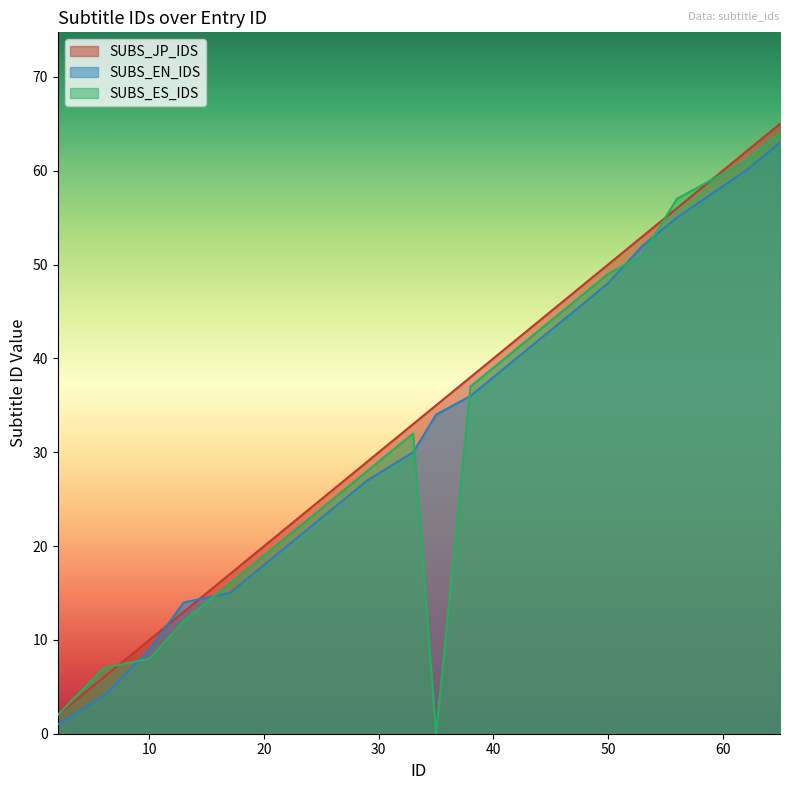

Read the SUBS_JP_IDS value at 65, to the nearest 10.

60